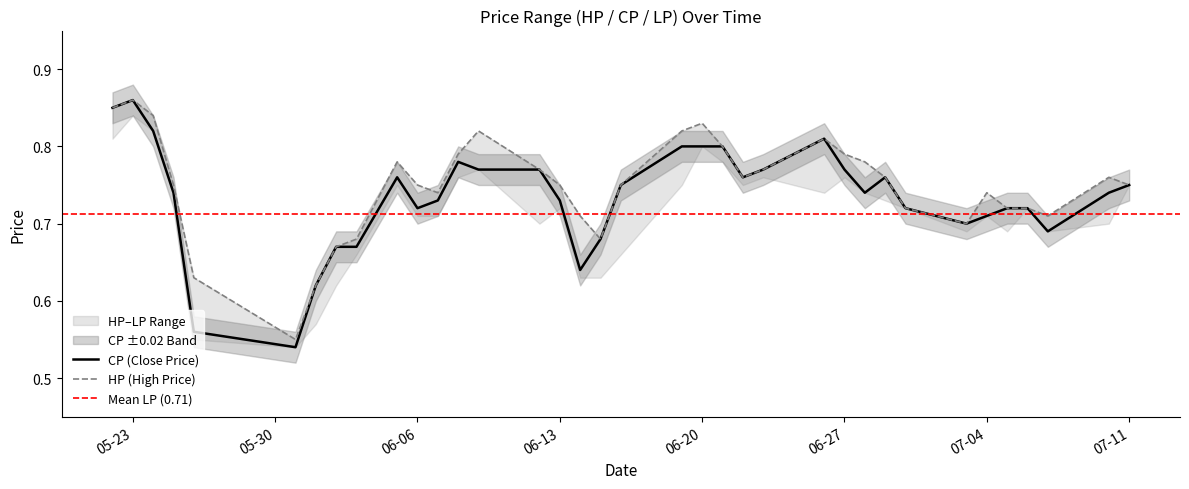

Is it true that HP equals 0.6 at 2017-05-26?

True